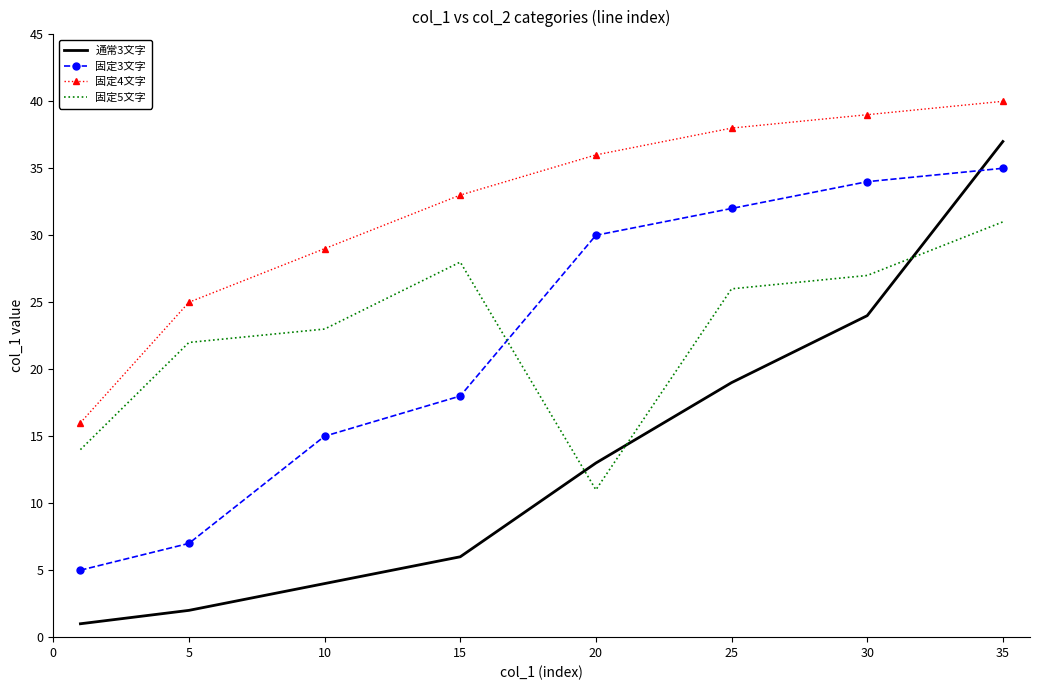

How many distinct data groups are displayed?

4